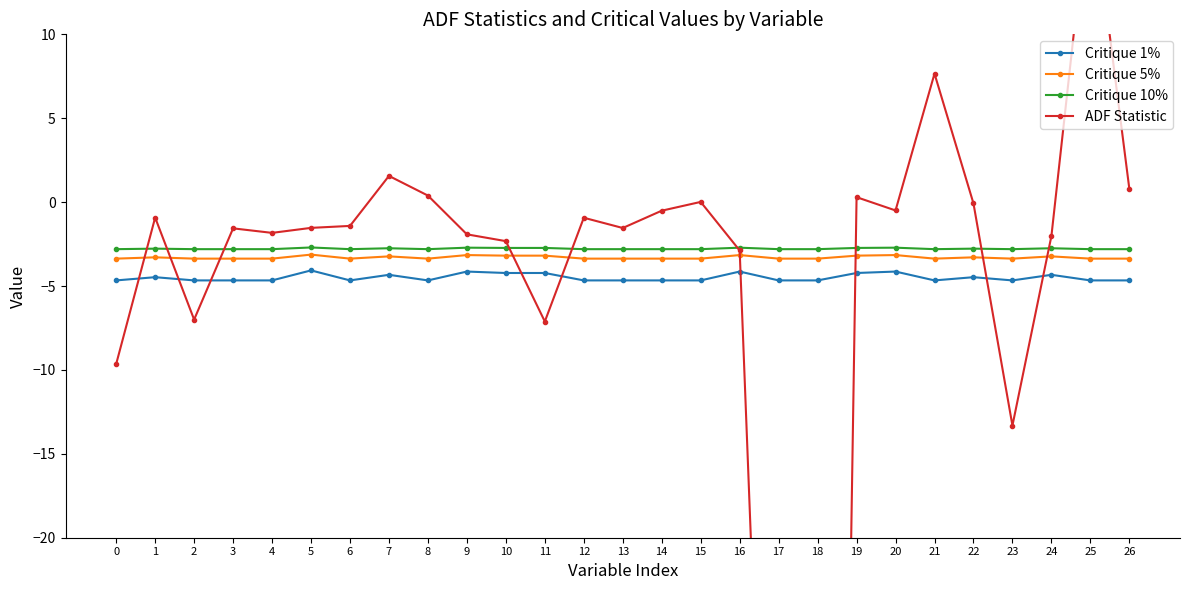

Read the ADF Statistic value at 20.

-0.5